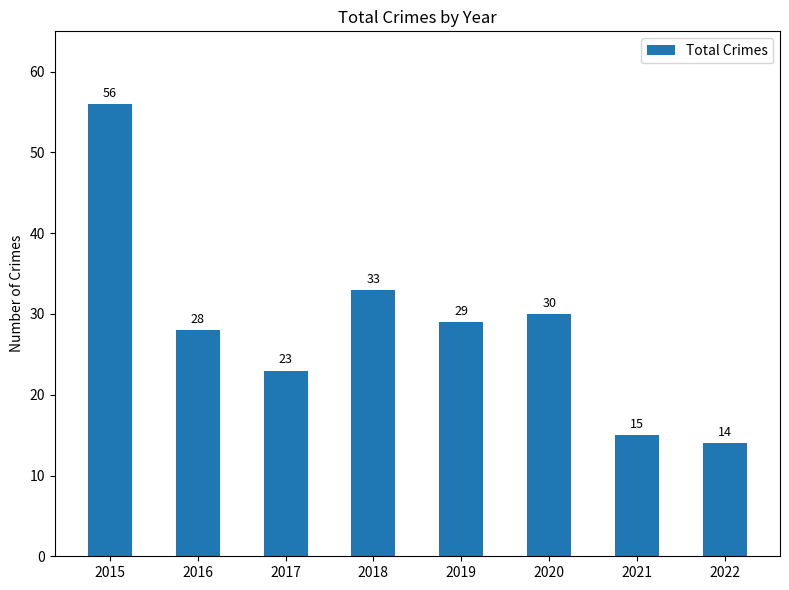

What is the sum of all values?

228